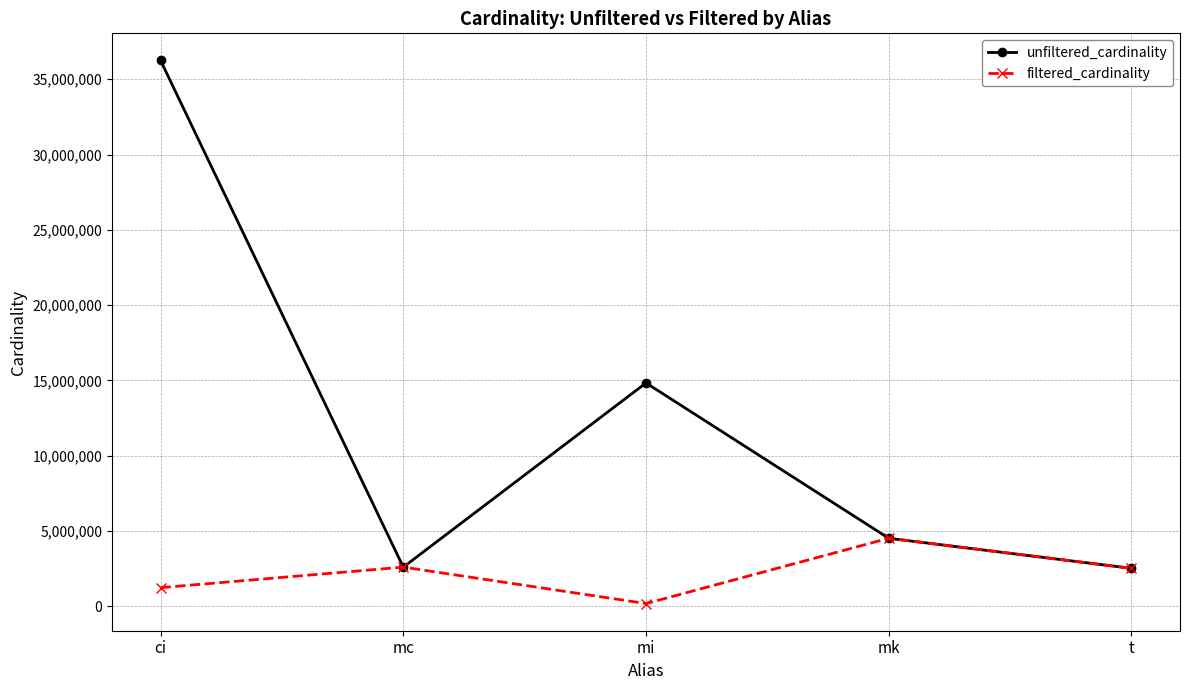

What is the highest value of the filtered_cardinality series?

4523930